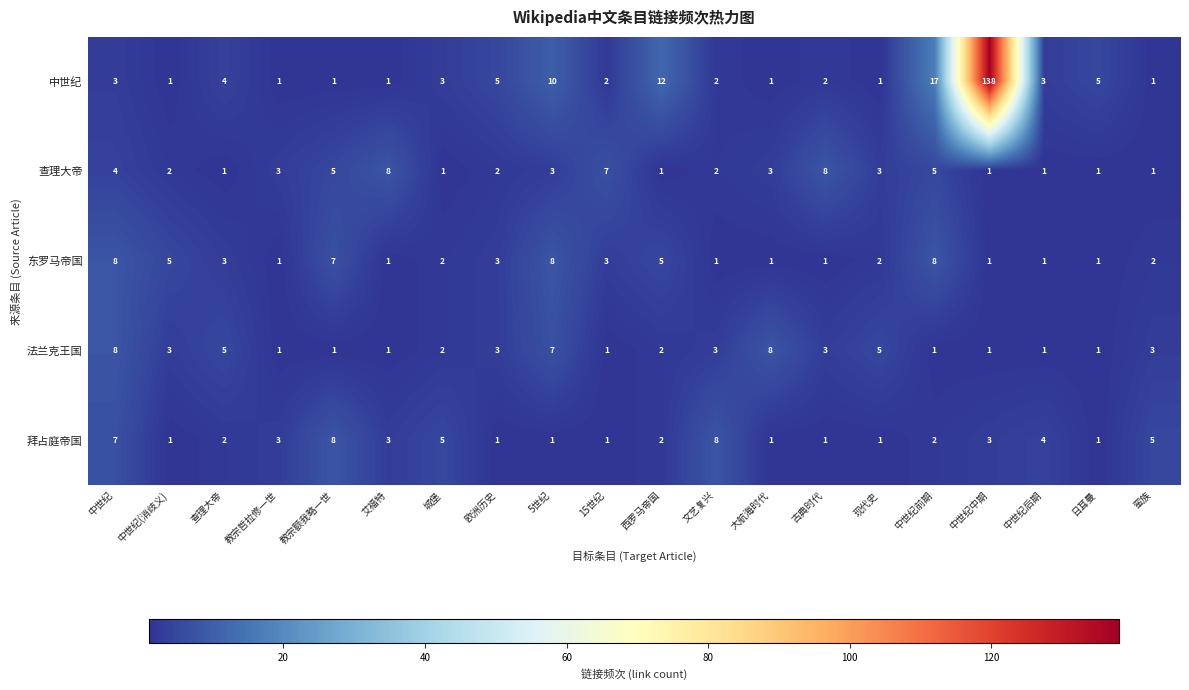

What is the spread (max minus min) of values at 5世纪?

9